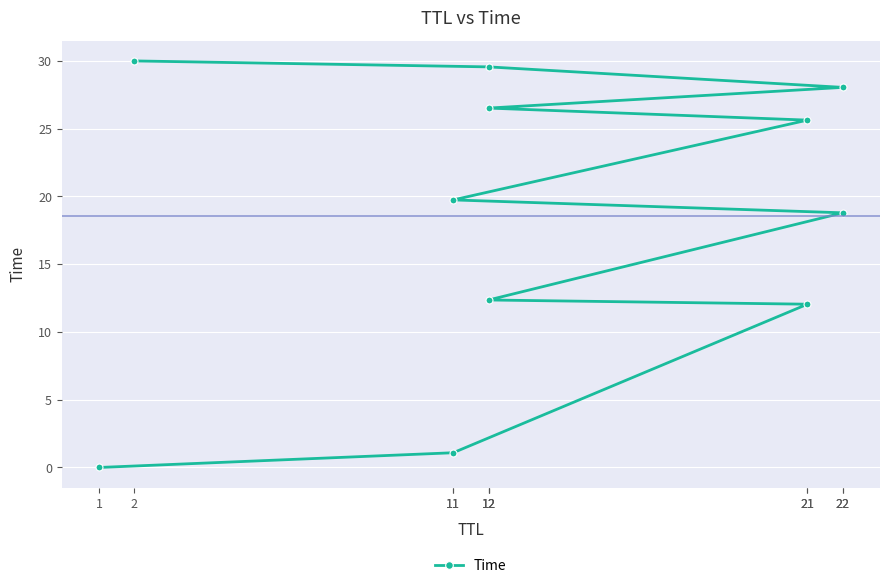

List the labels in order of value, smallest first.

1, 11, 21, 12, 22, 11, 21, 12, 22, 12, 2